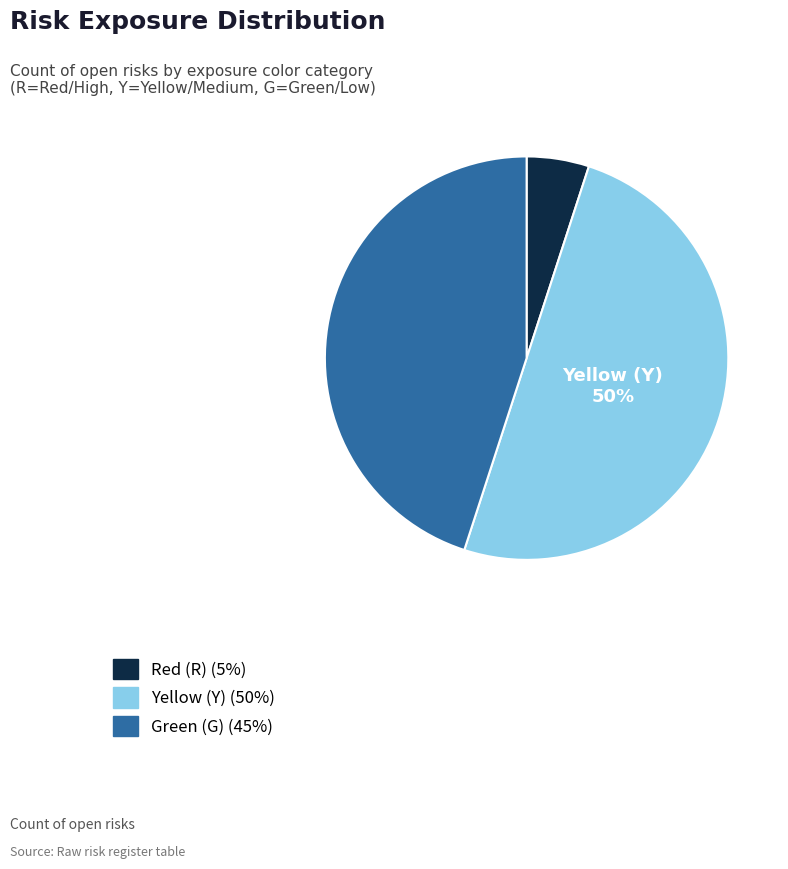

To the nearest percent, what is the difference between the largest and smallest slice percentages?

45%